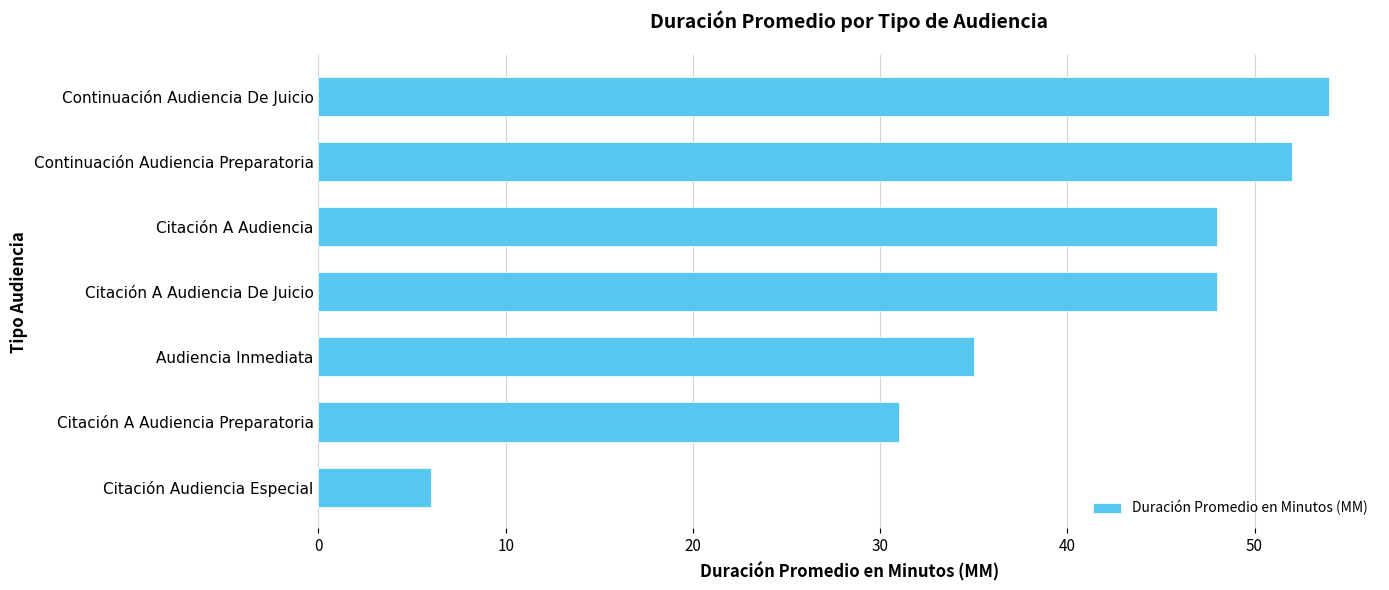

What is the sum of all values?

274